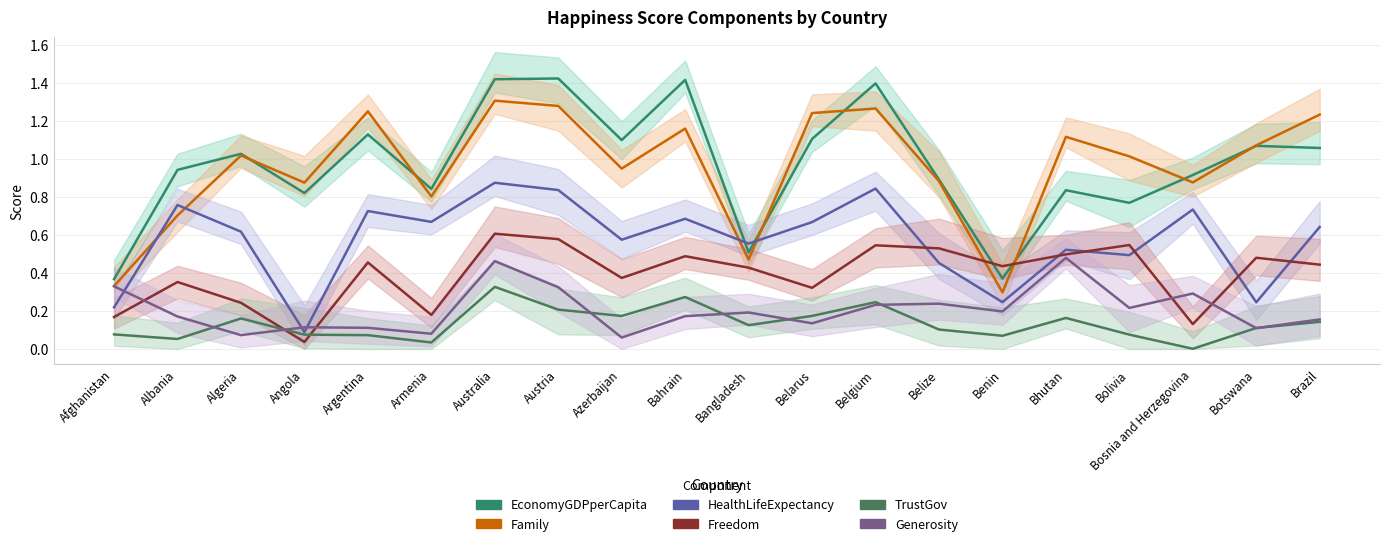

Between Australia and Botswana, which series saw the biggest shift?

HealthLifeExpectancy